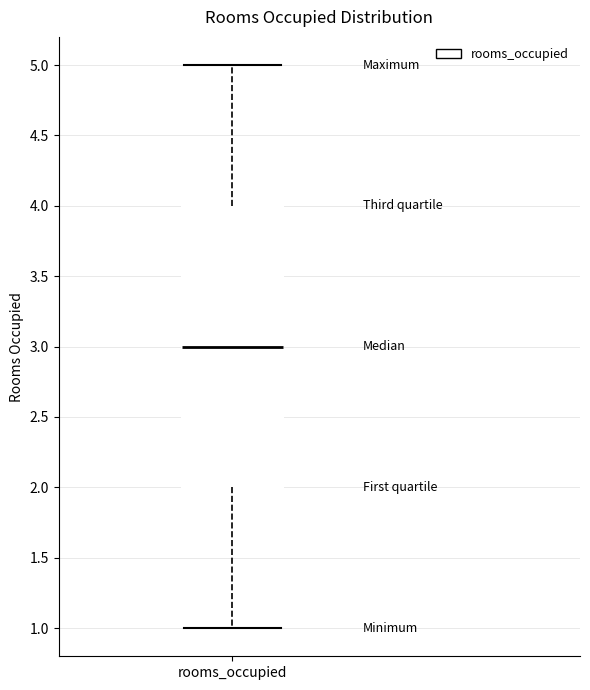

Read this box plot against the y-axis: the position of the median line, the range covered by the box, and the ends of both whiskers. The values are not printed on the chart, so give them approximately, as read against the axis.

median 3, box 2 to 4, whiskers 1 to 5